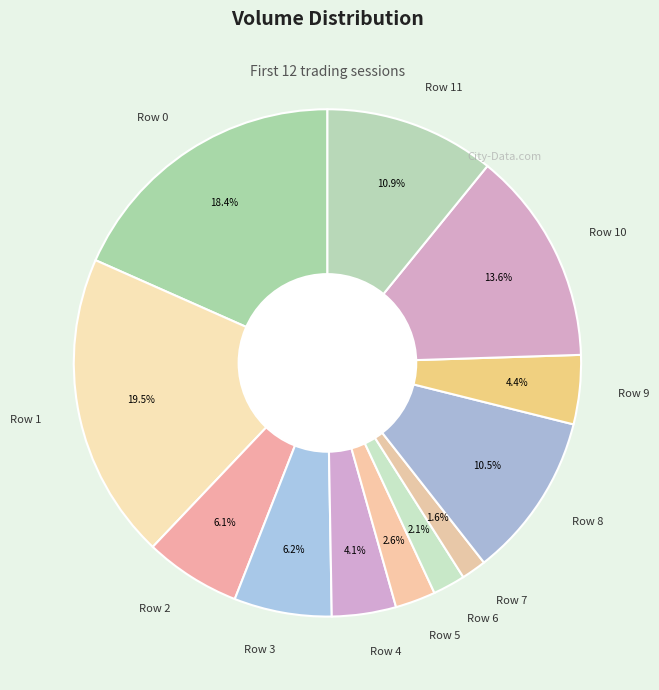

Do Row 8 and Row 2 together represent more than half of the pie?

No